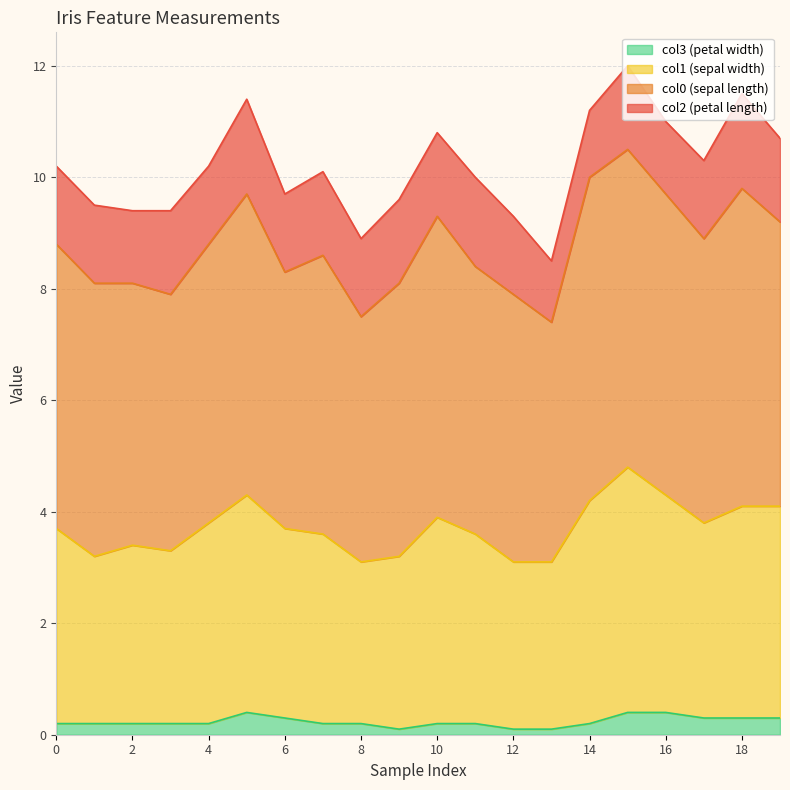

What is the sum of the col3 values at 1 and 2?

0.4